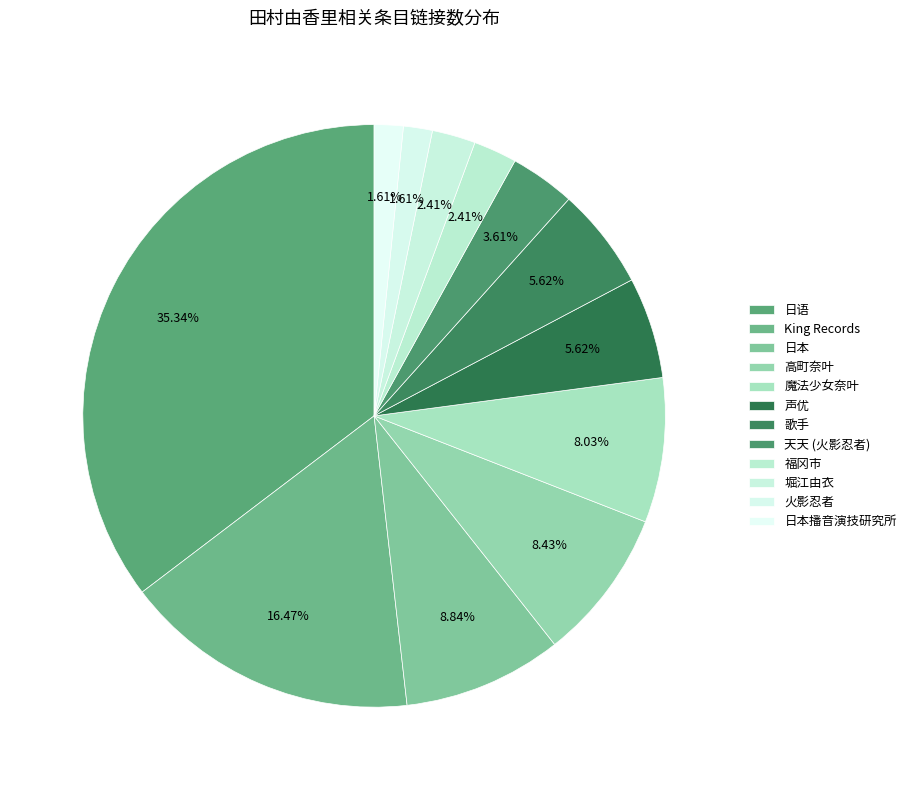

Rank the categories by value from highest to lowest.

日语, King Records, 日本, 高町奈叶, 魔法少女奈叶, 声优, 歌手, 天天 (火影忍者), 福冈市, 堀江由衣, 火影忍者, 日本播音演技研究所